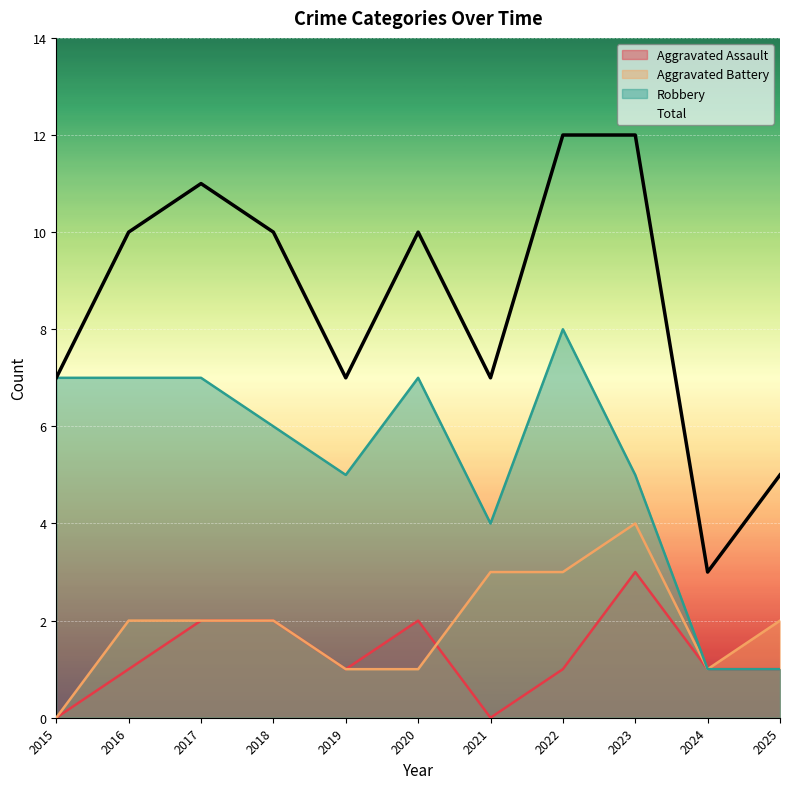

Which series has the widest spread of values?

Total